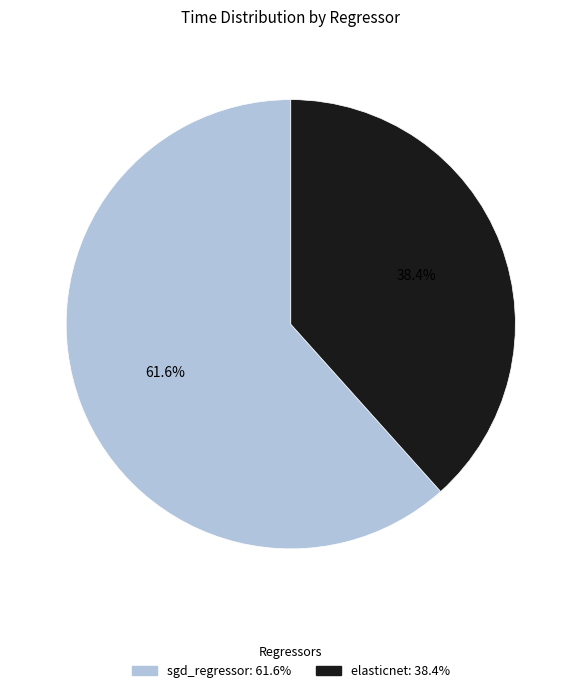

To the nearest percent, what is the difference between the elasticnet and sgd_regressor slice percentages?

23%